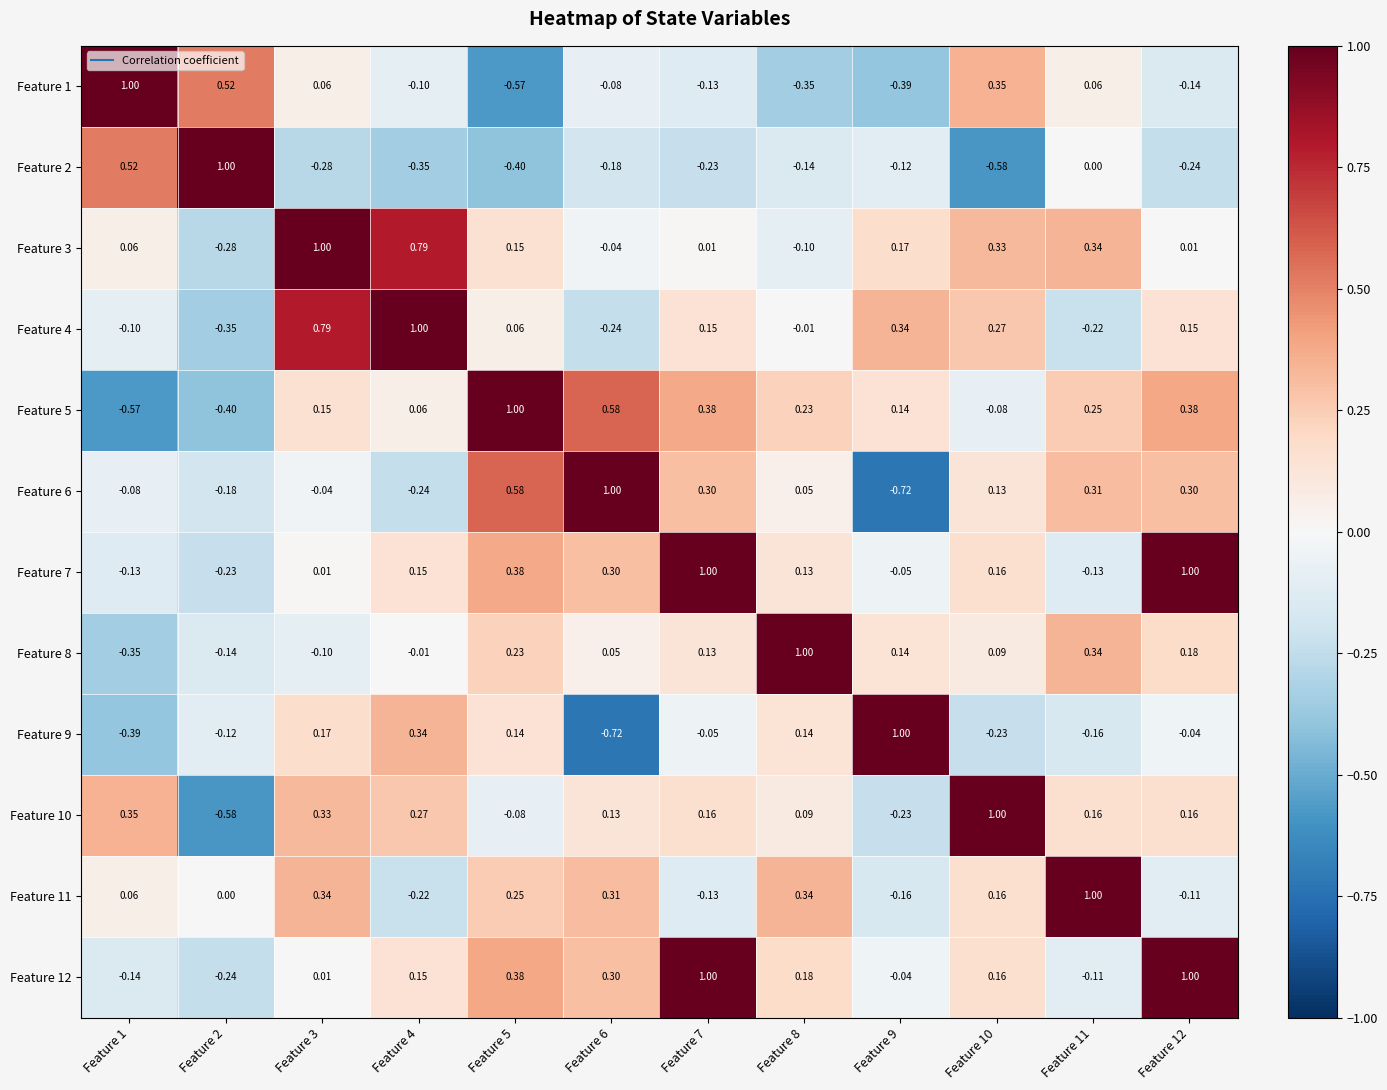

Which series has the widest spread of values?

Feature 6